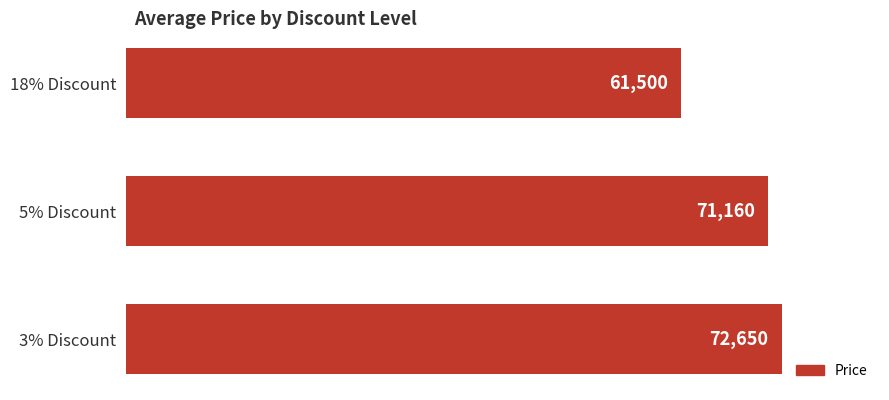

How many bars are there in total?

3